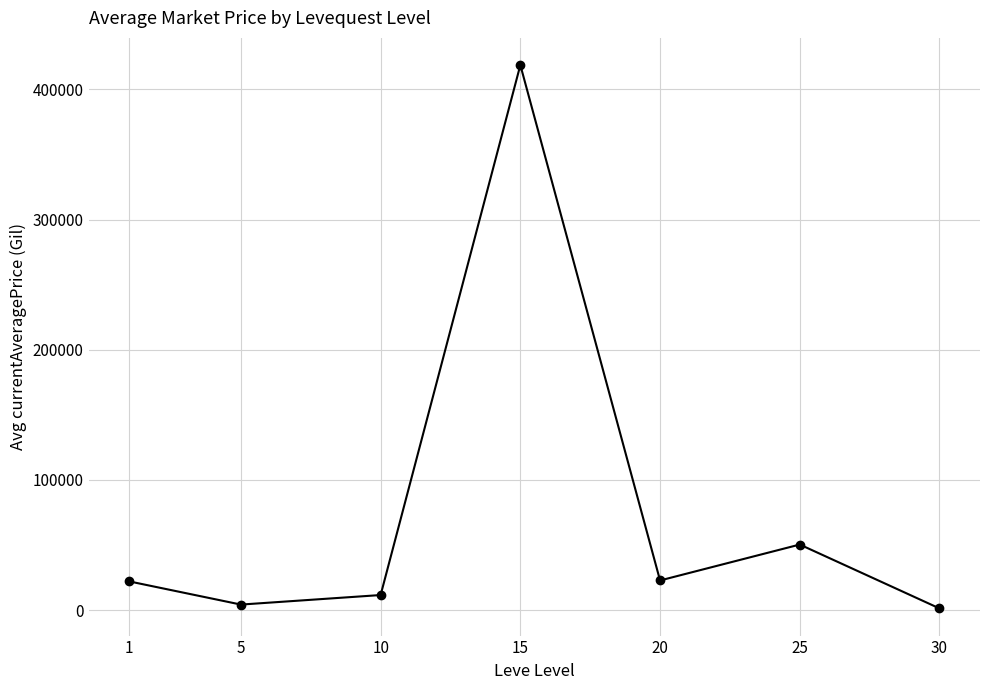

What is the difference between the second highest and second lowest values?

46114.1